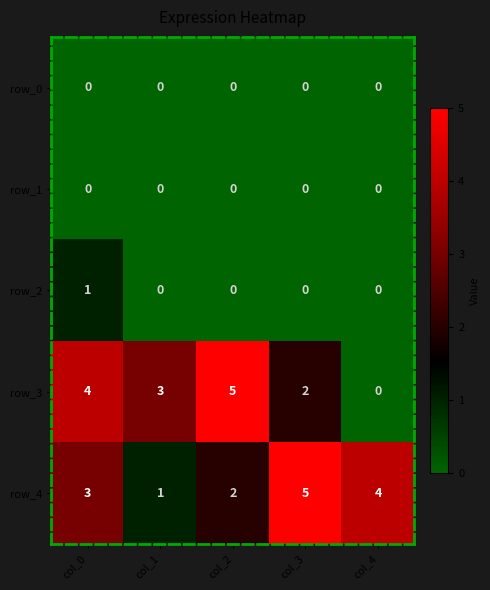

Is the value of row_4 at col_0 greater than the value of row_1 at col_3?

Yes